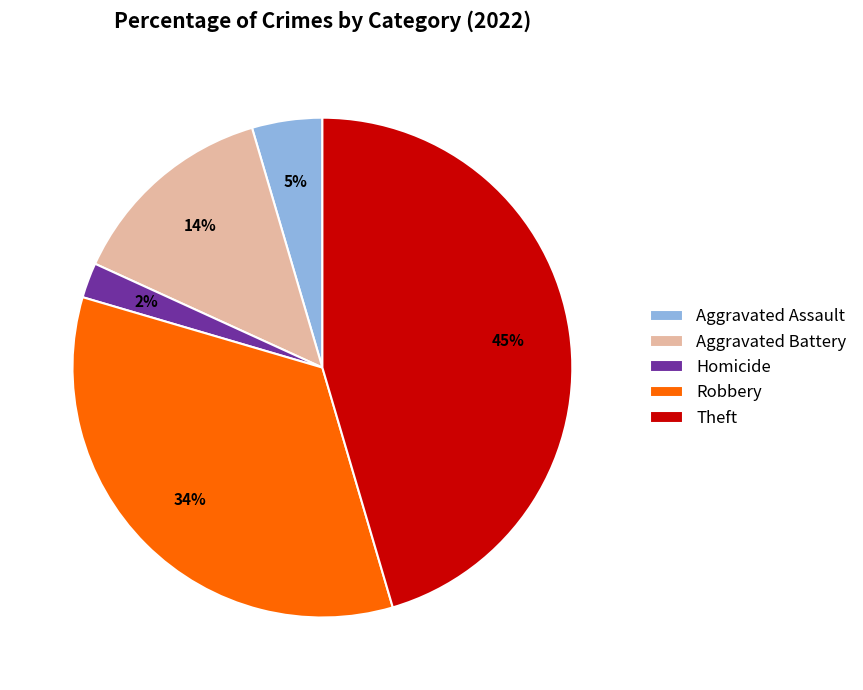

How many slices are in this pie chart?

5